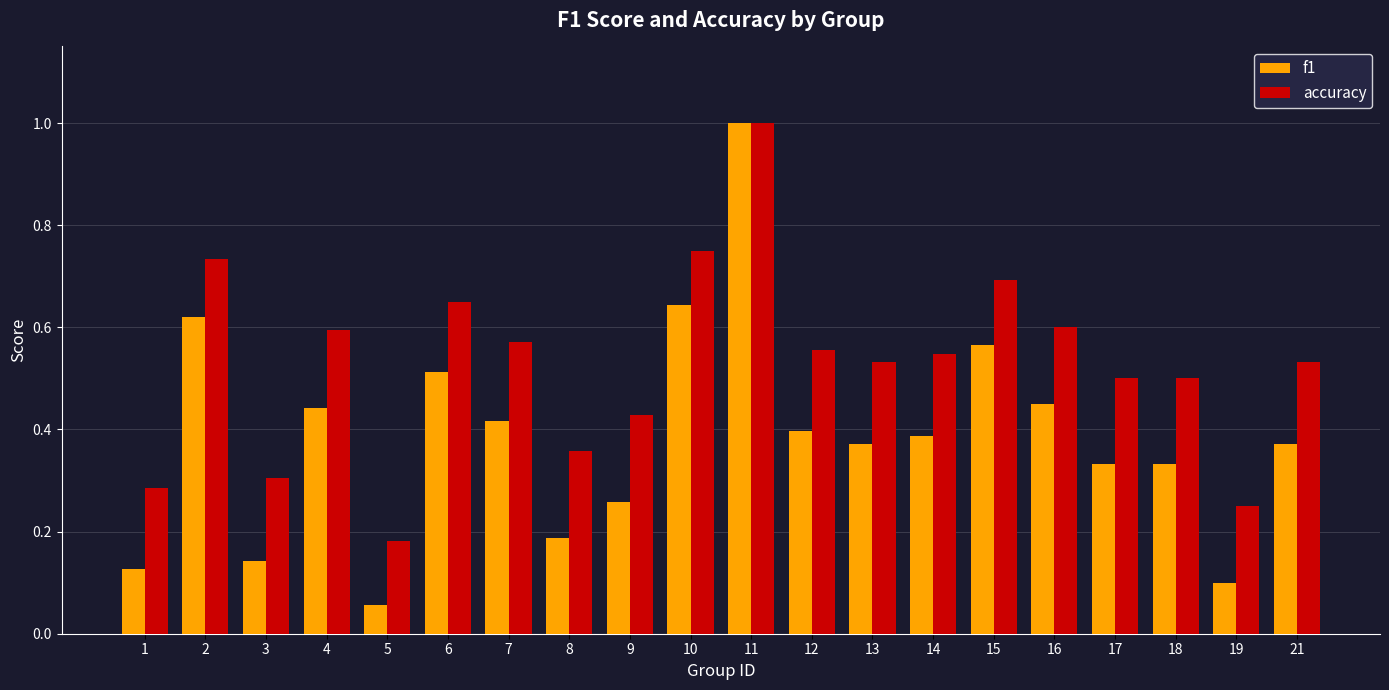

Which label corresponds to the largest value in the chart?

11